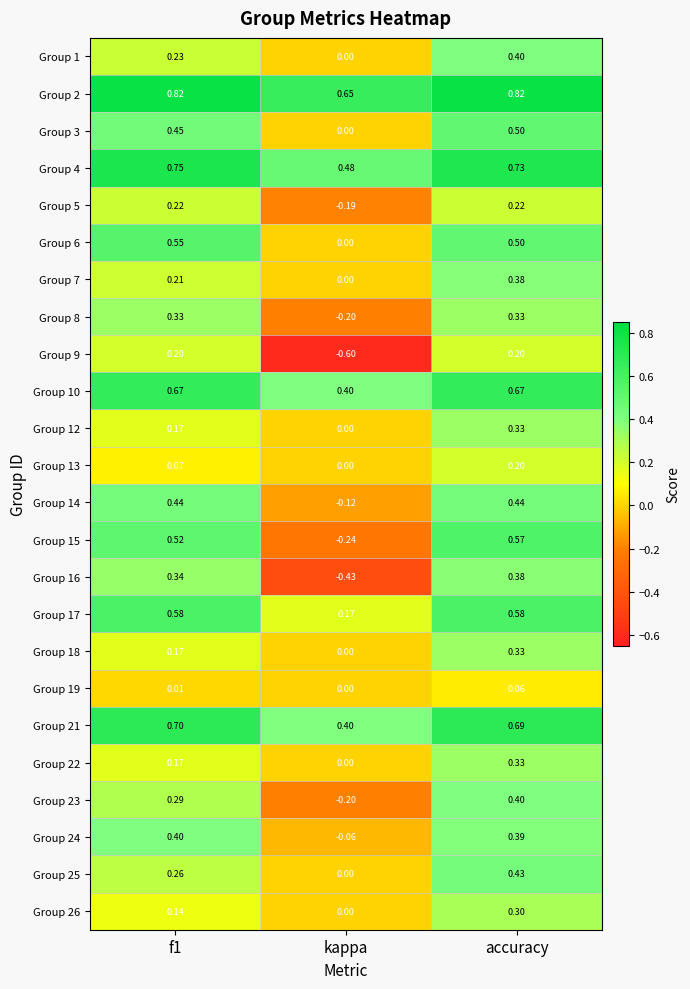

Which category has the lowest value across all series?

kappa